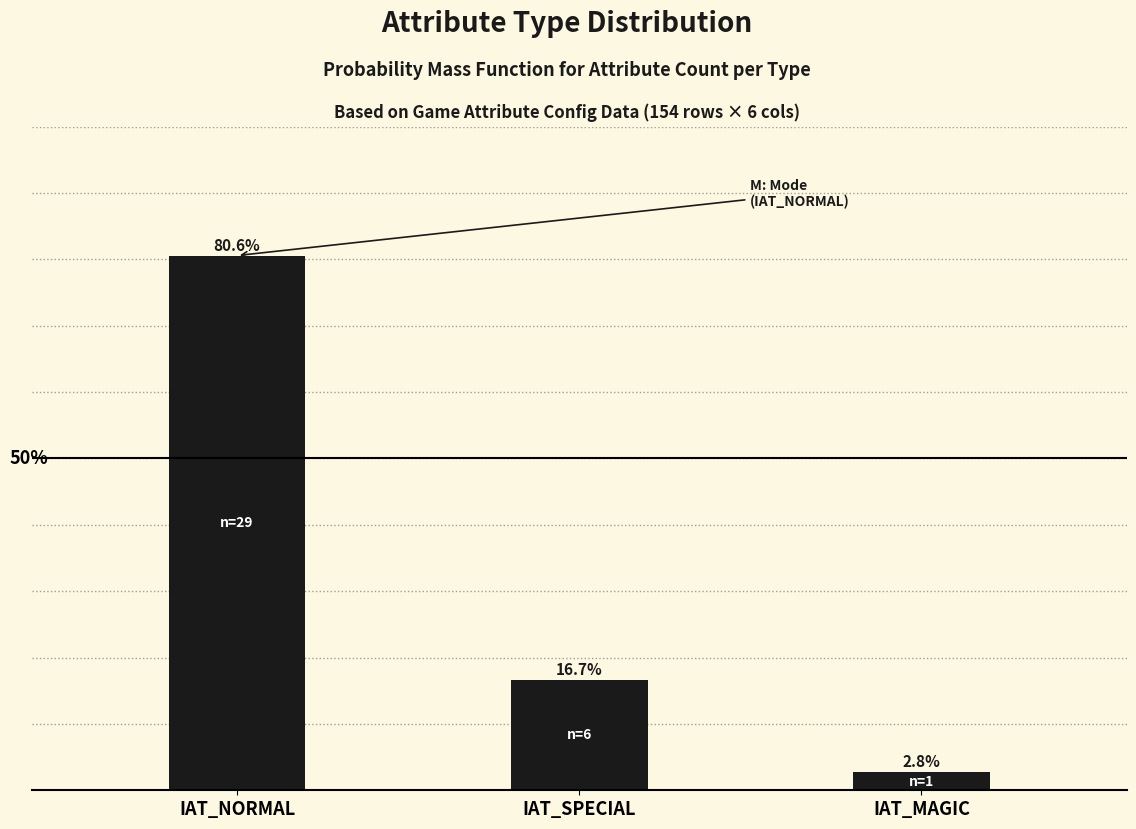

Between IAT_NORMAL and IAT_SPECIAL, which is larger?

IAT_NORMAL